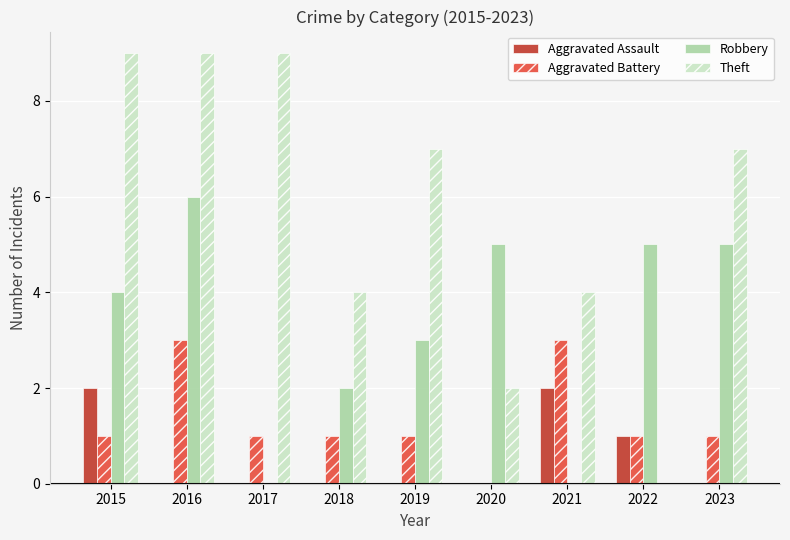

What is the maximum value for Aggravated Assault?

2